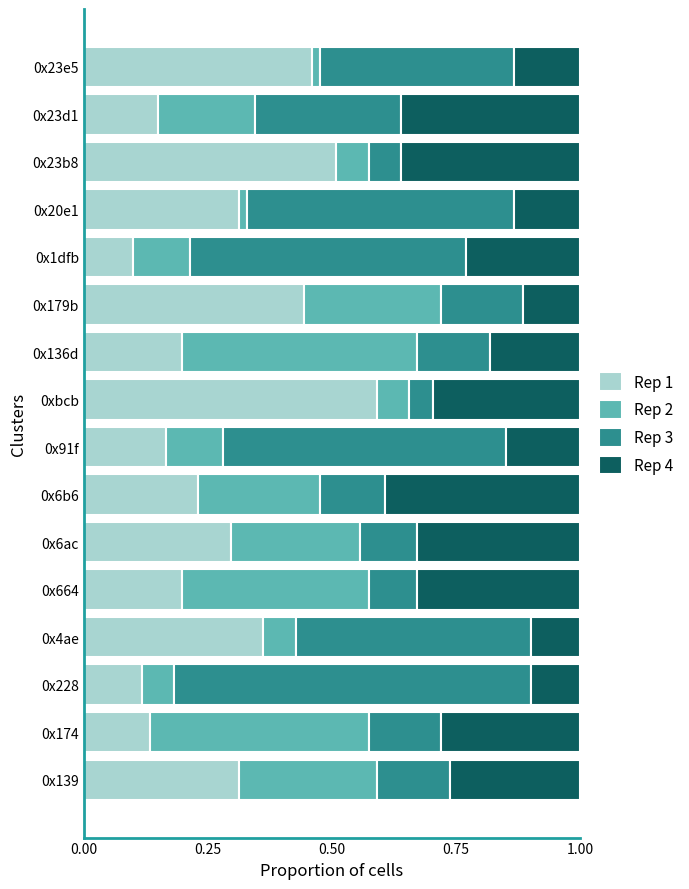

What is the total value across all series at 0x664?

1.0